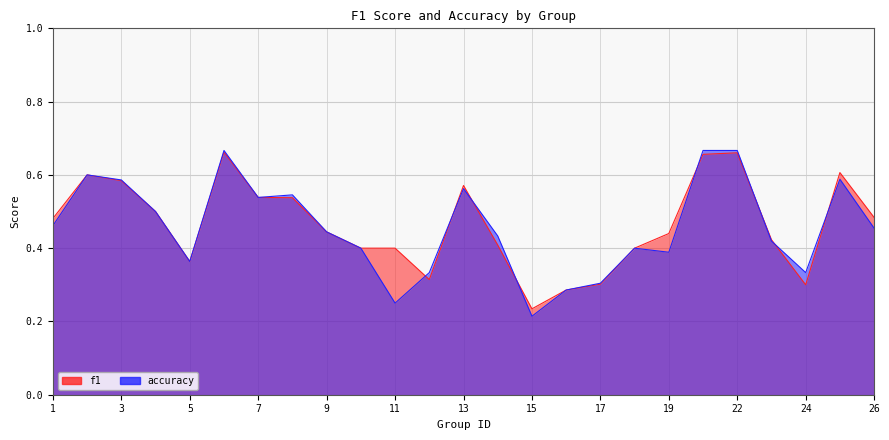

What are all the series names shown in the legend?

f1, accuracy